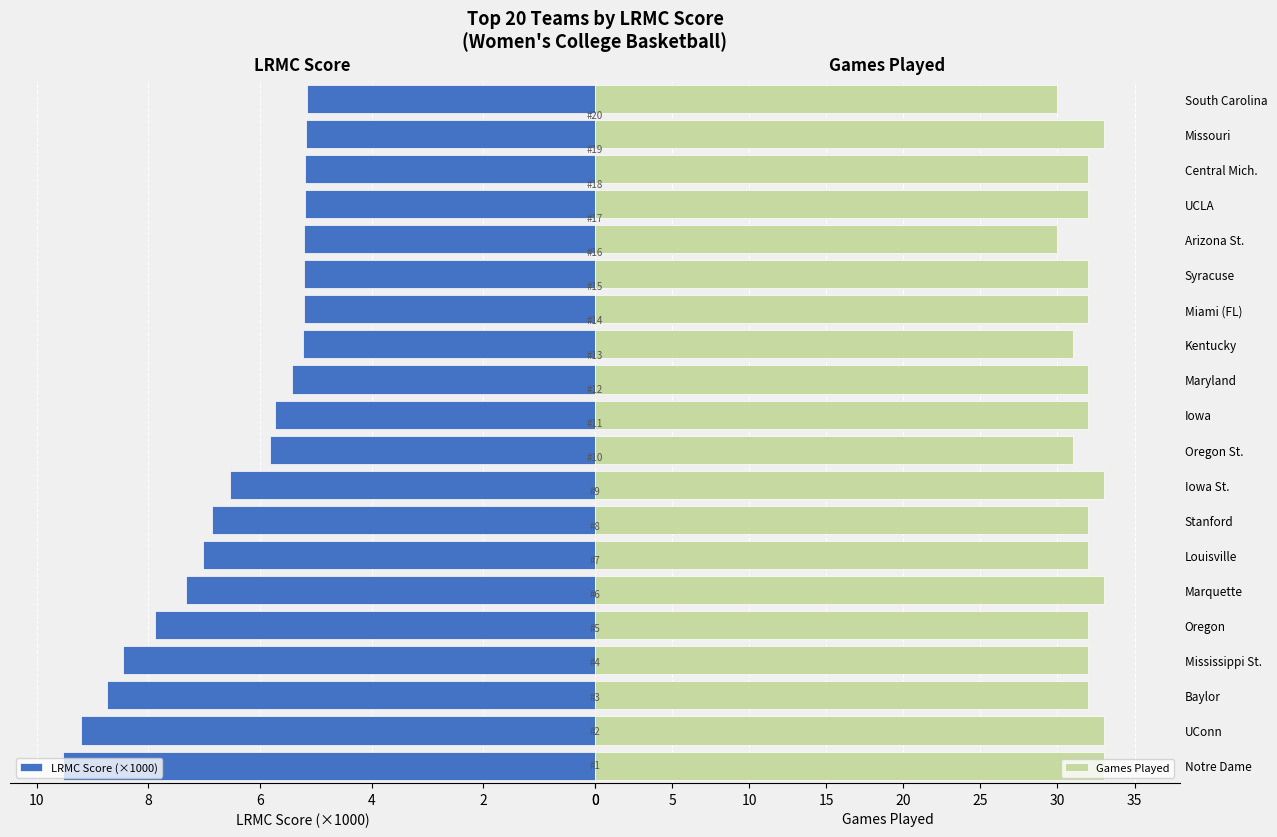

Reading left to right, extract all data points from this chart.

LRMC Score (×1000): 9.5	9.2	8.7	8.5	7.9	7.3	7.0	6.9	6.5	5.8	5.7	5.4	5.2	5.2	5.2	5.2	5.2	5.2	5.2	5.2
Games Played: 33.0	33.0	32.0	32.0	32.0	33.0	32.0	32.0	33.0	31.0	32.0	32.0	31.0	32.0	32.0	30.0	32.0	32.0	33.0	30.0